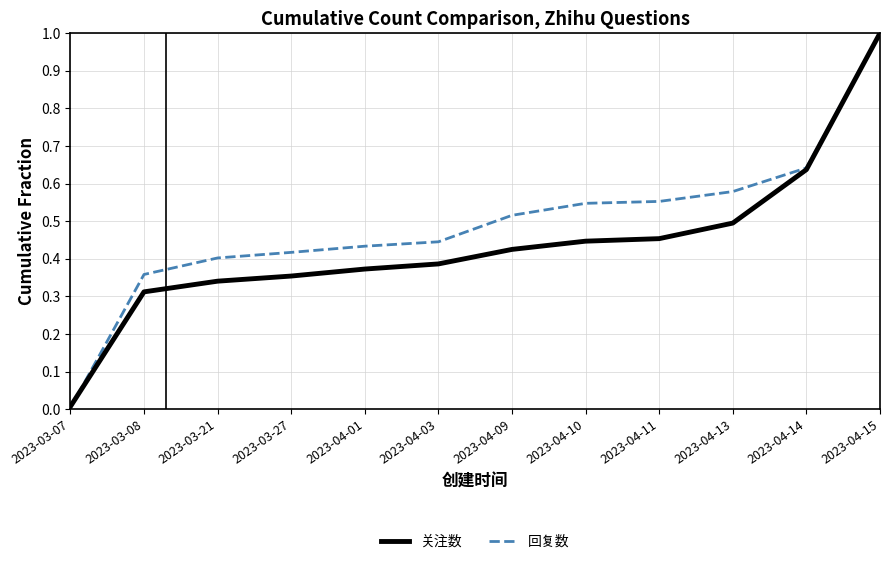

Which series has the largest range (max minus min)?

回复数